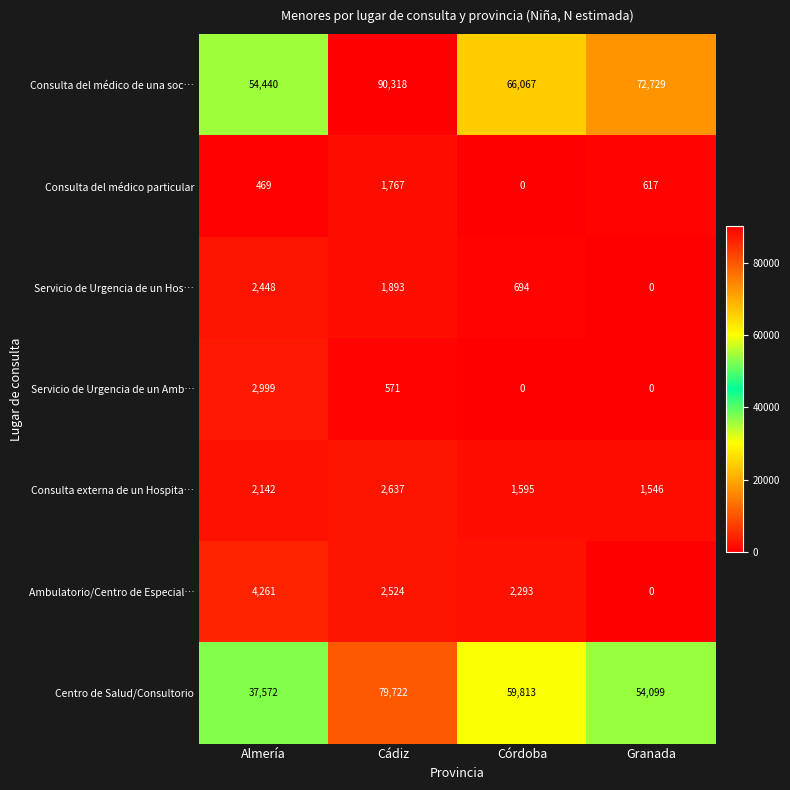

What is the spread (max minus min) of values at Cádiz?

89747